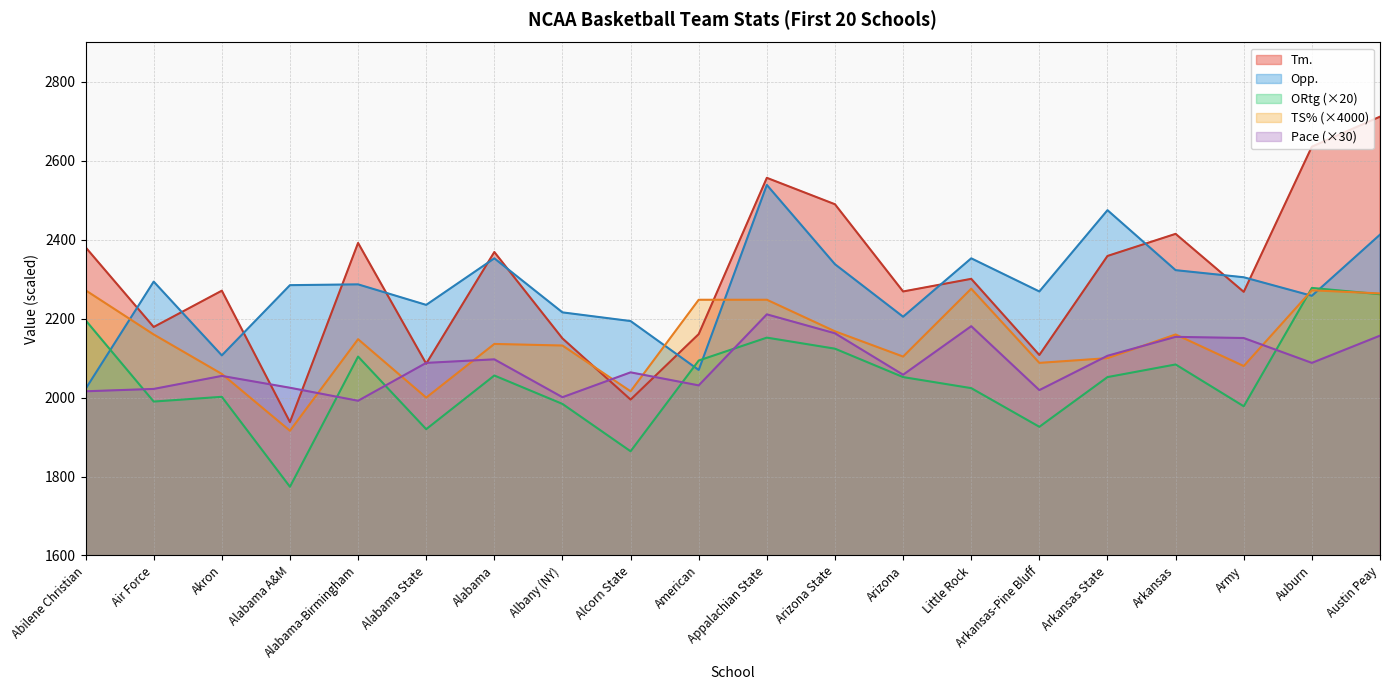

How many interior local peaks does the ORtg series have?

6